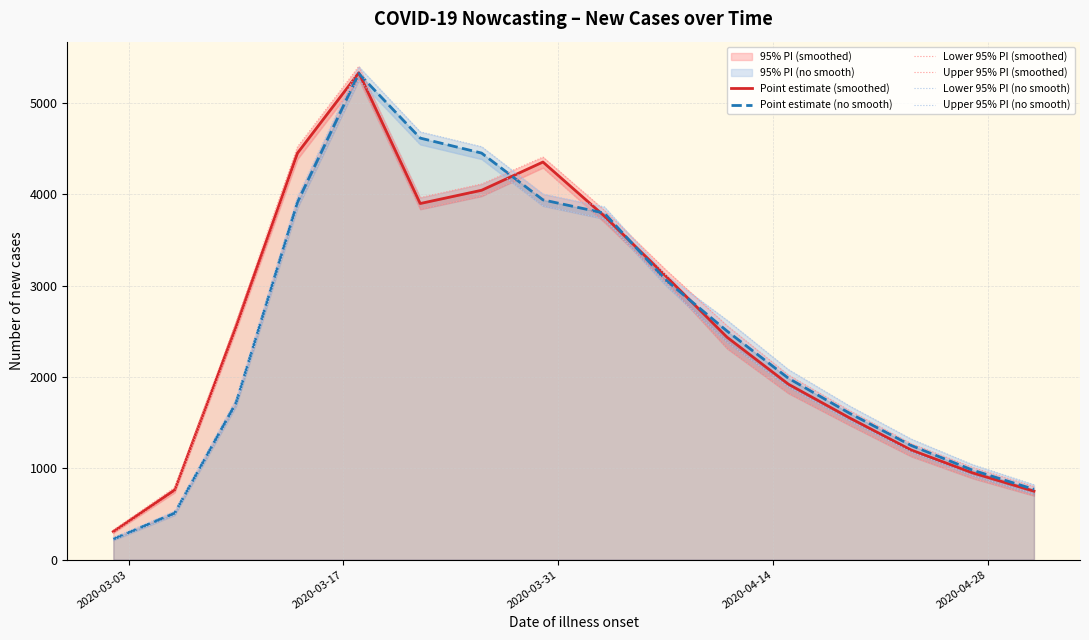

How many lines are shown in the chart?

6